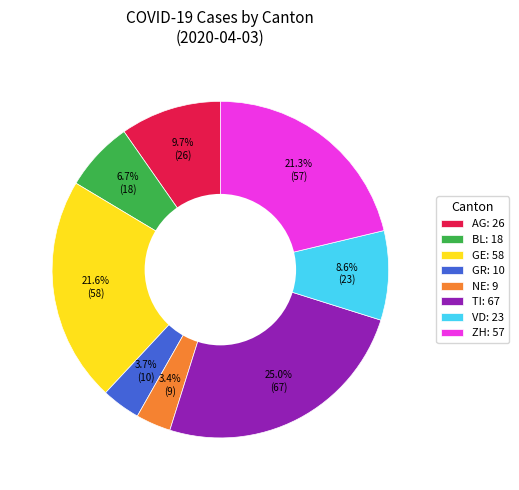

What is the largest slice in the pie chart?

TI: 67